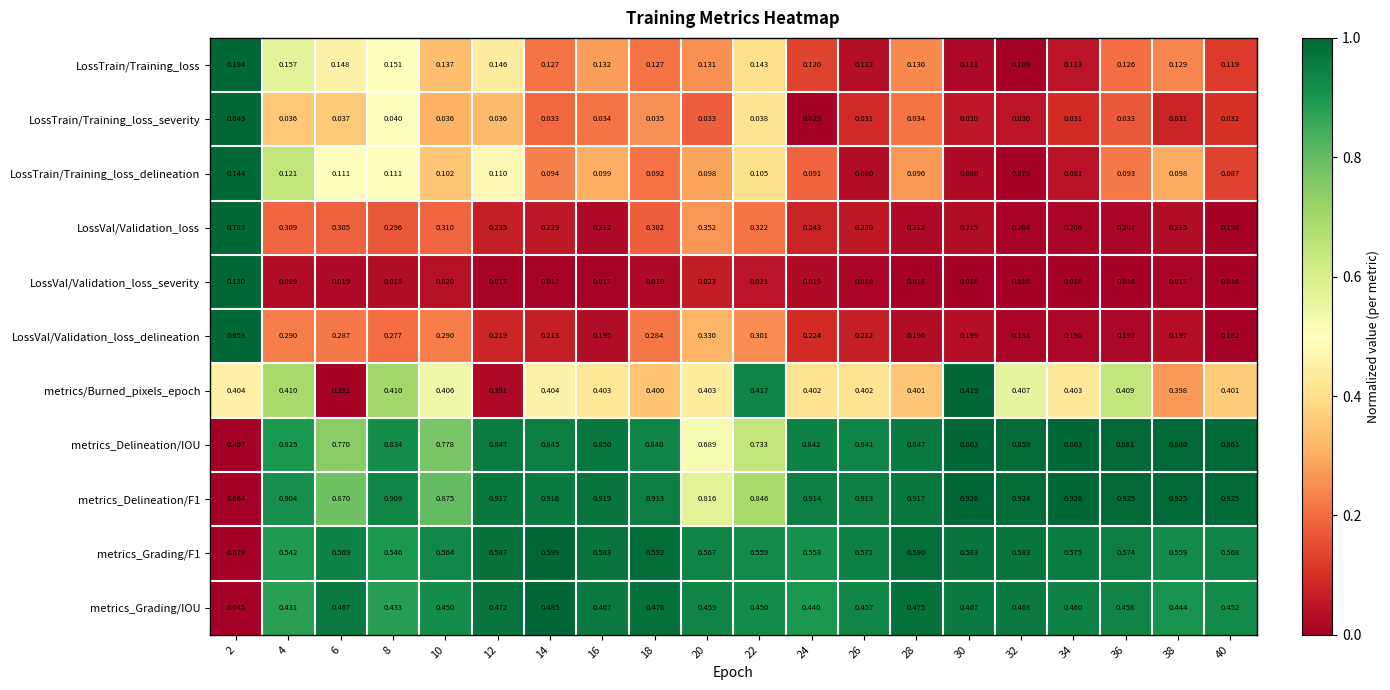

Which series changed the most between 2 and 28?

LossVal/Validation_loss